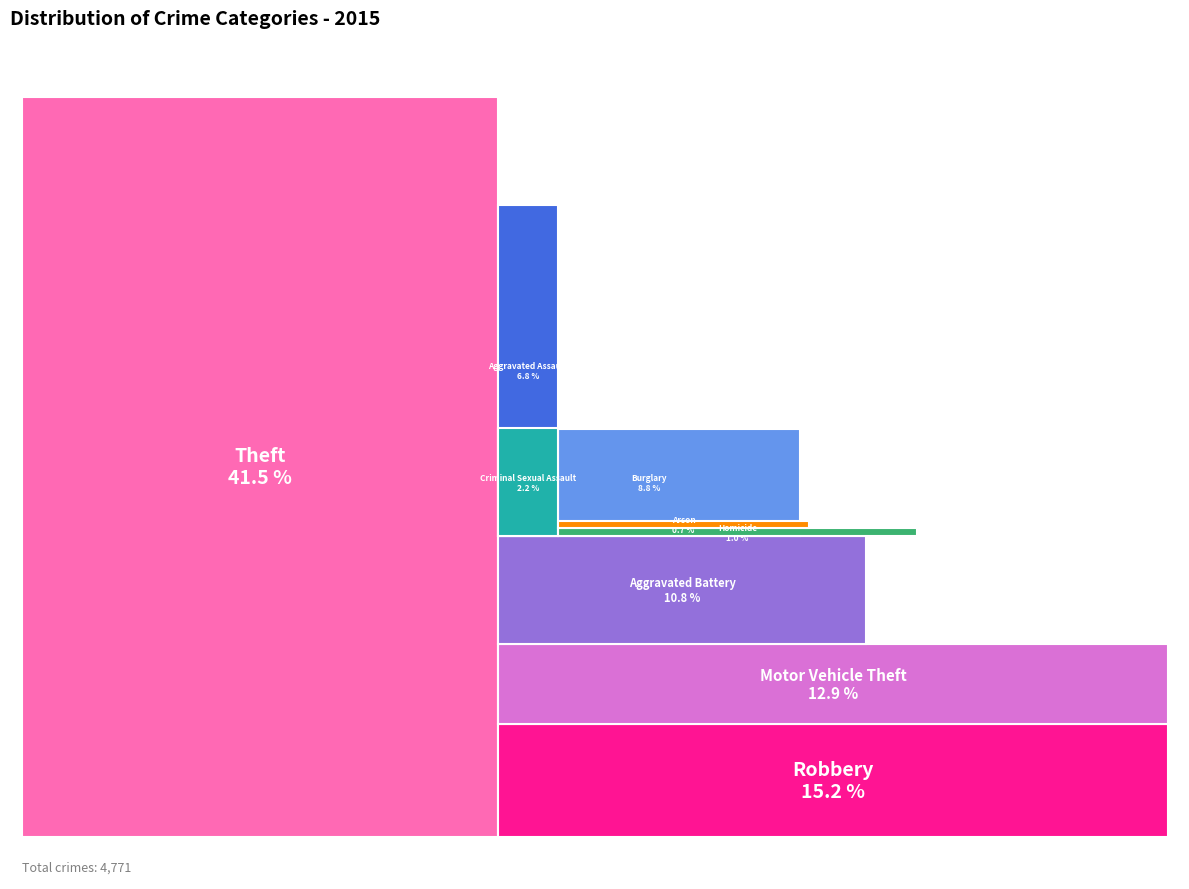

Rank the categories by value from lowest to highest.

Arson, Homicide, Criminal Sexual Assault, Aggravated Assault, Burglary, Aggravated Battery, Motor Vehicle Theft, Robbery, Theft